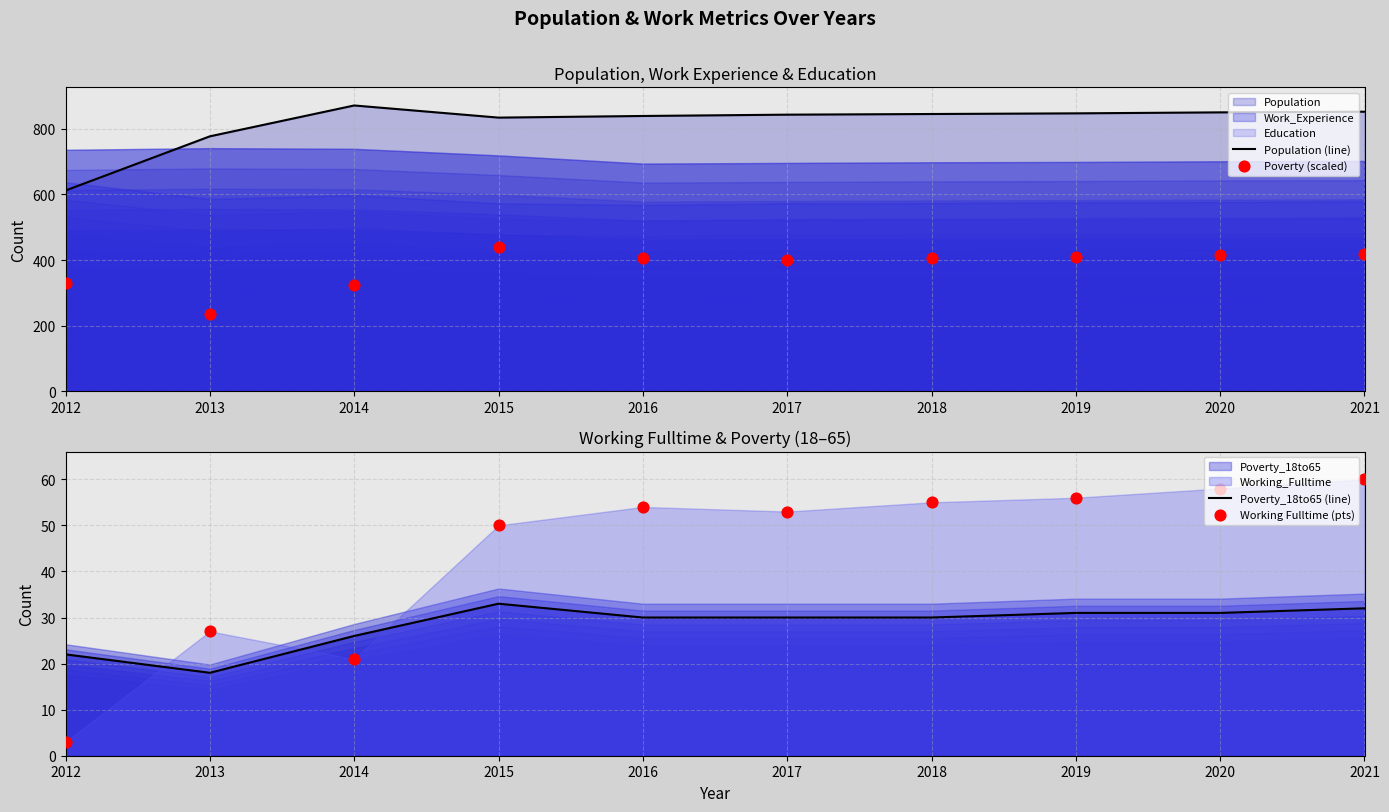

Is the value of Poverty_18to65 (line) at 2017 greater than the value of Working Fulltime (pts) at 2013?

Yes